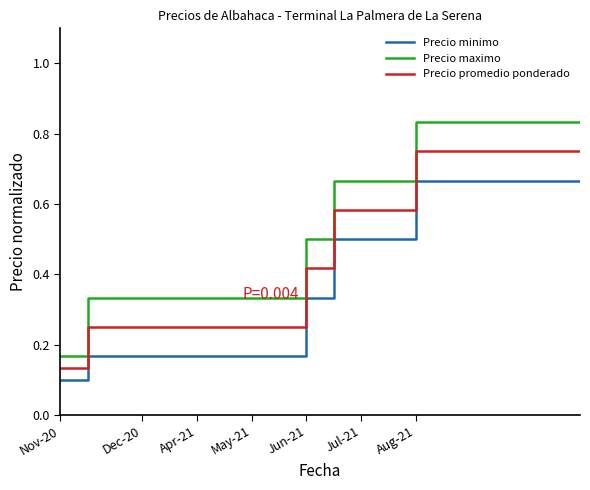

True or false: Precio promedio ponderado and Precio minimo intersect in this chart.

False